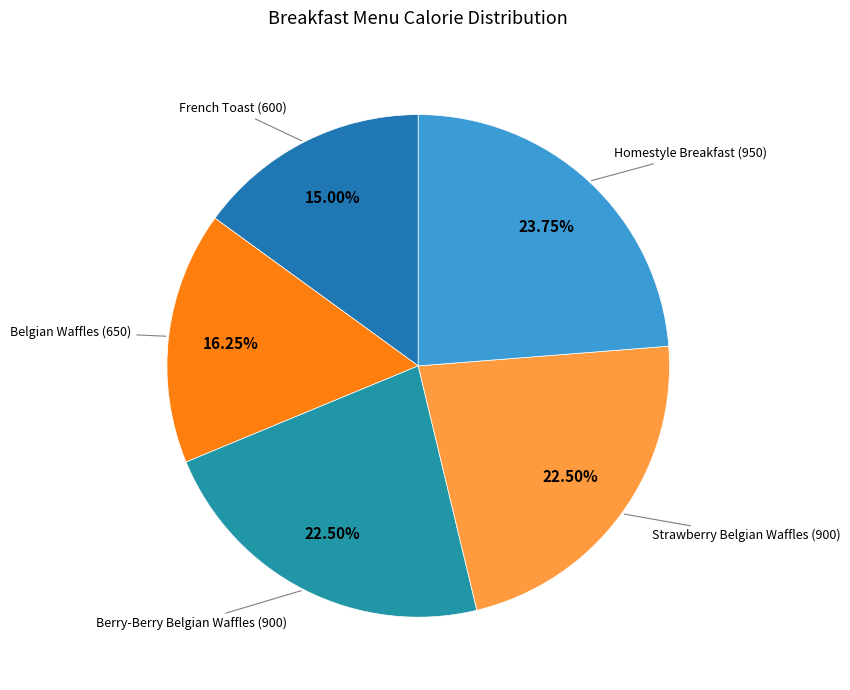

Is there any slice that represents more than half of the pie?

No